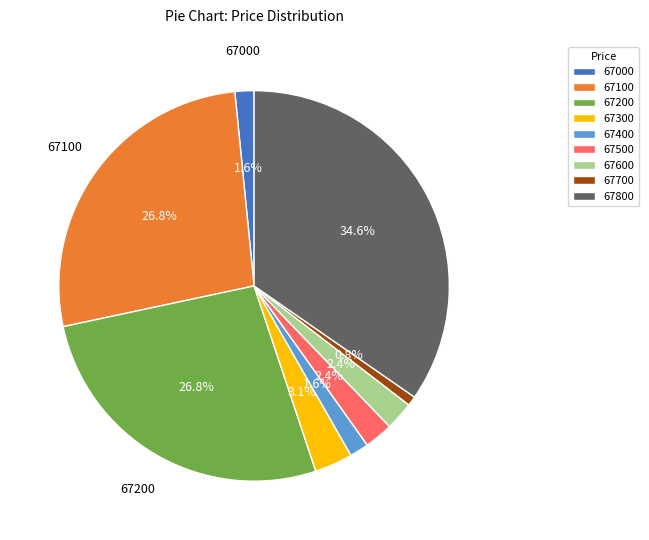

What is the ratio of the value at 67000 to the value at 67400?

1.0